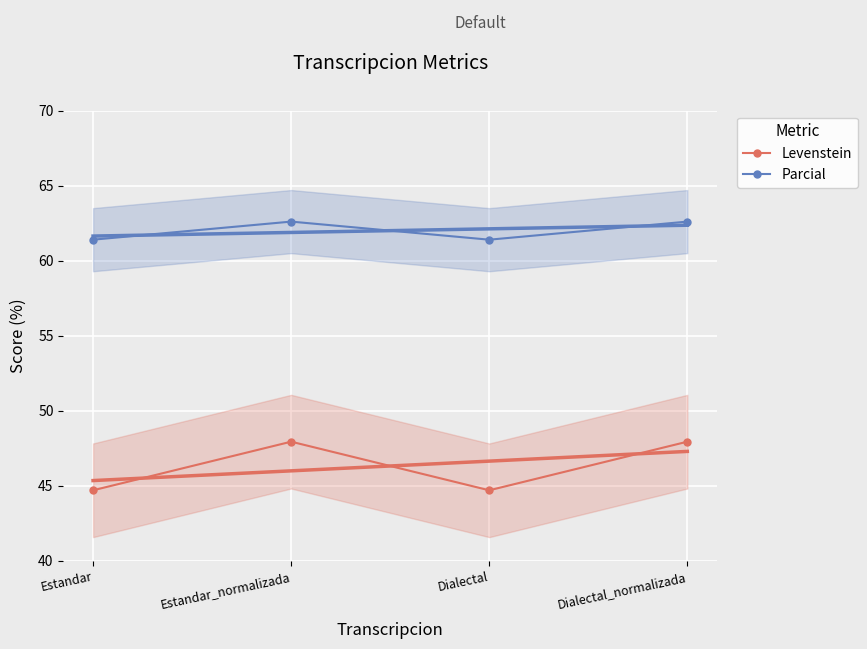

Which label corresponds to the largest value in the chart?

Estandar_normalizada